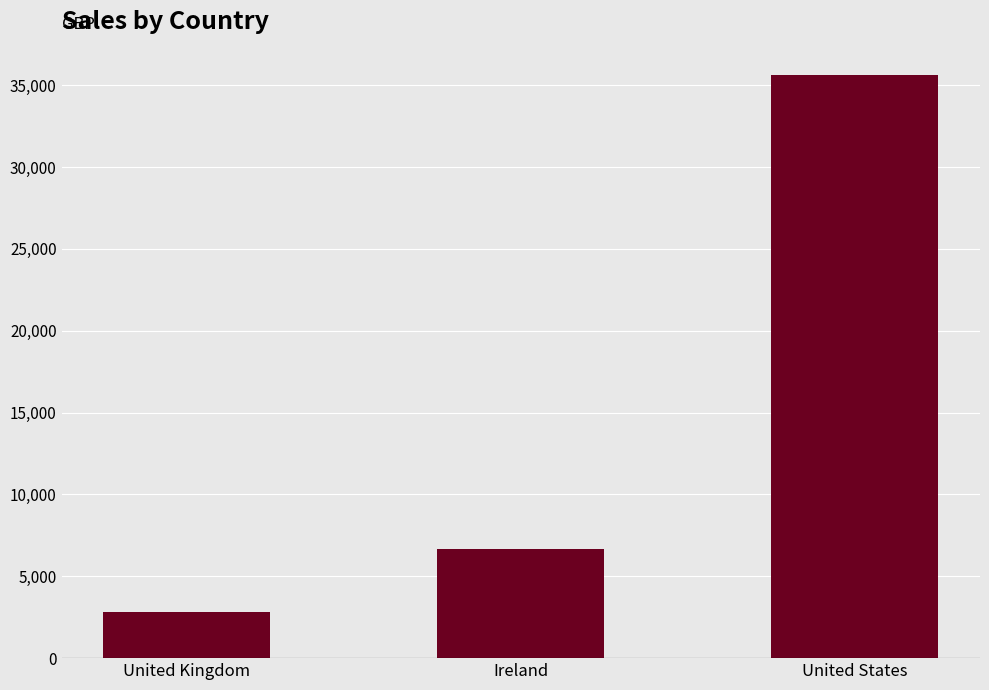

What is the sum of the values at United States and Ireland?

42335.8